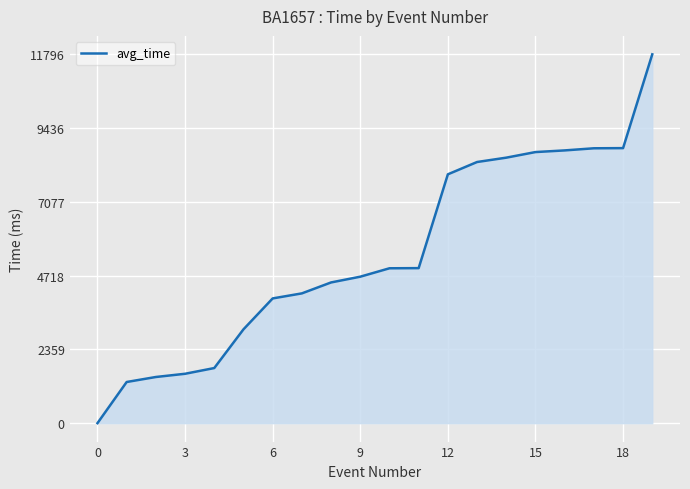

What is the difference between the maximum and minimum values?

11796